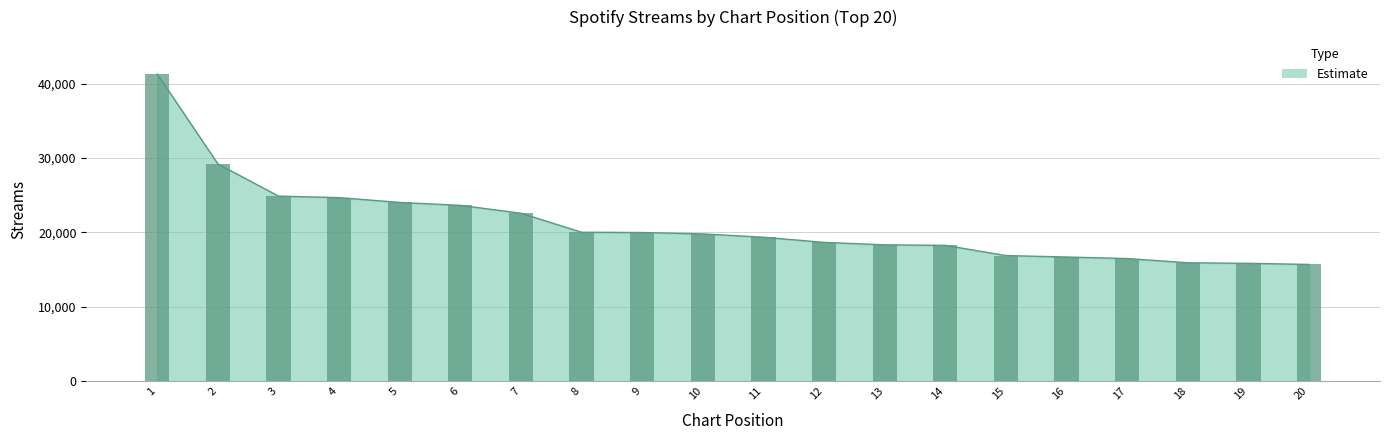

Where does the data first go above 19794?

1